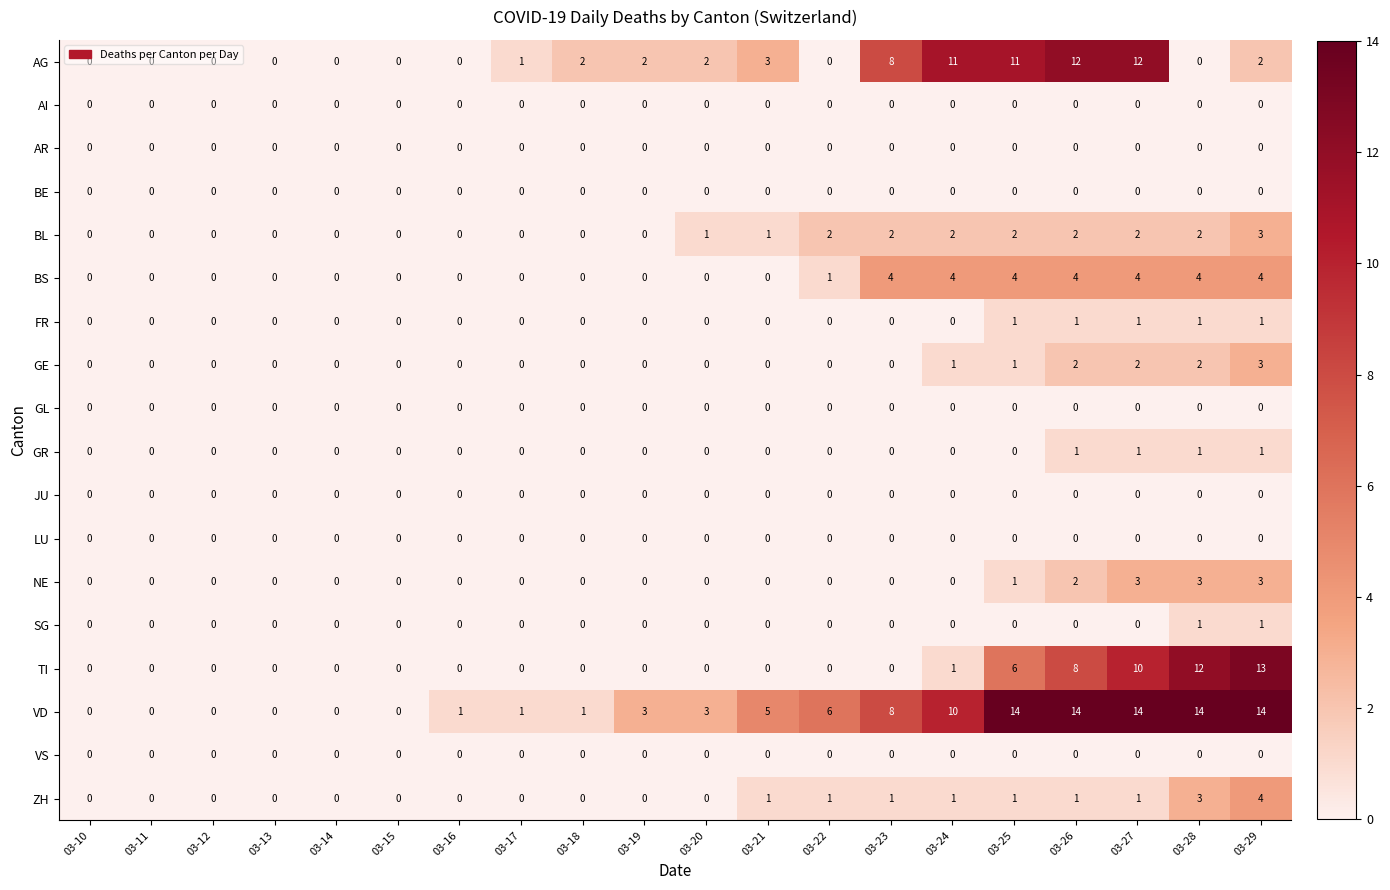

What is the difference between the highest and lowest values at 03-16?

1